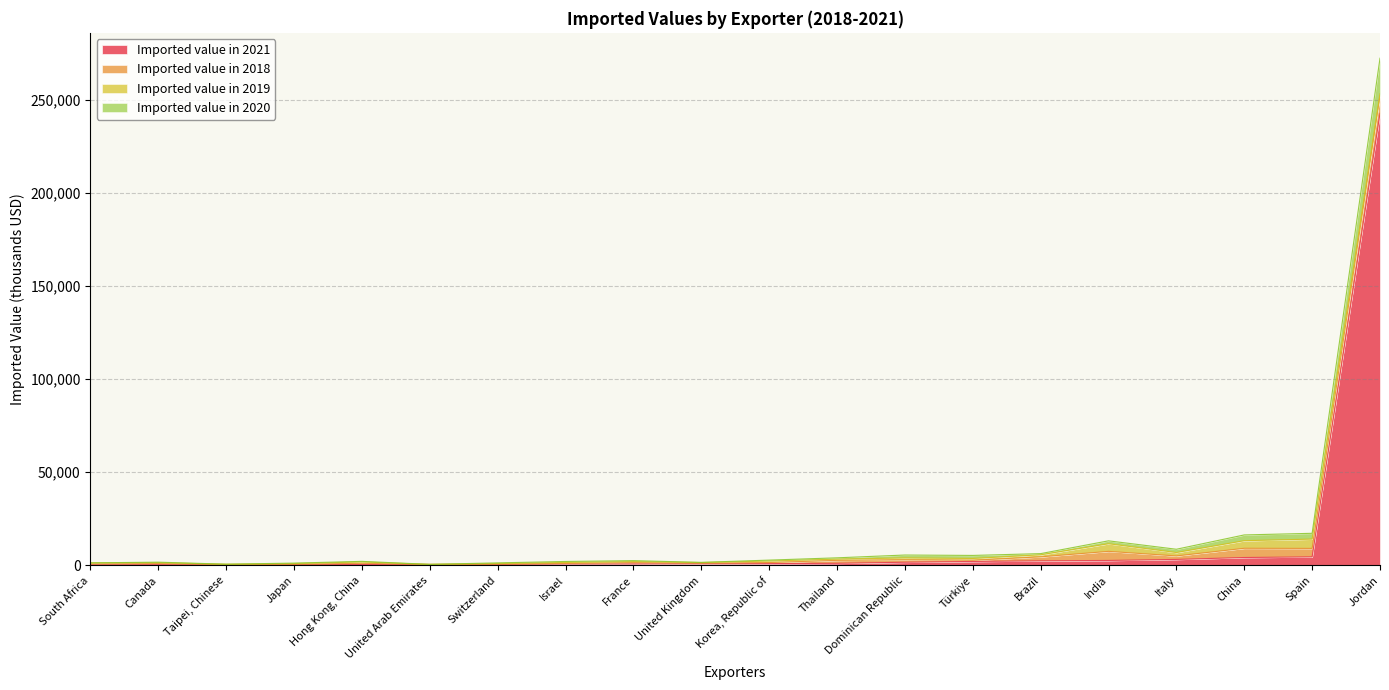

The Imported value in 2020 series shows 9 at South Africa. True or false?

True